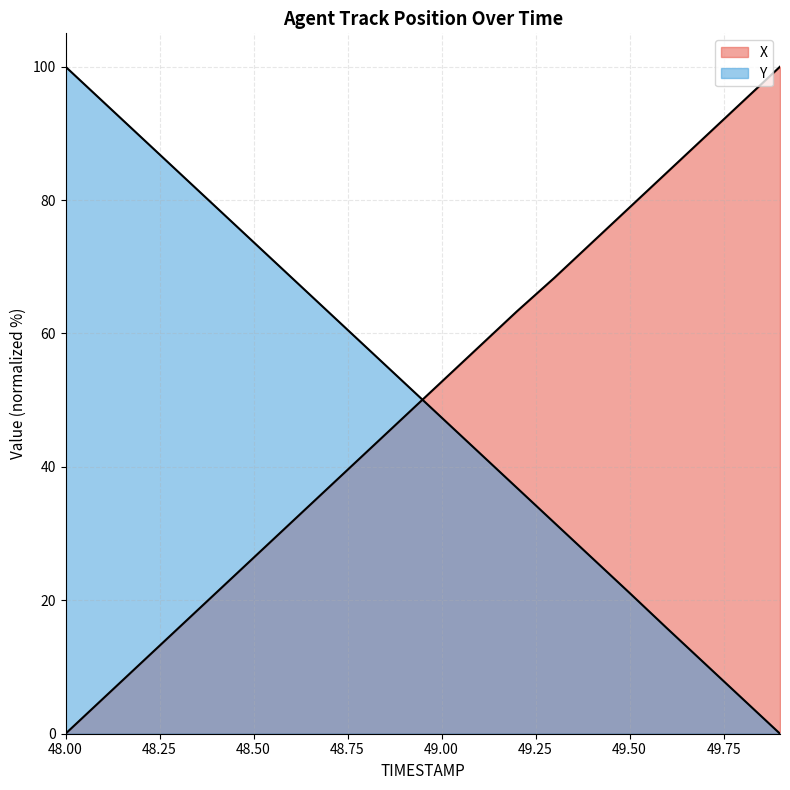

What is the difference between the highest and lowest values at 48.2?

78.9